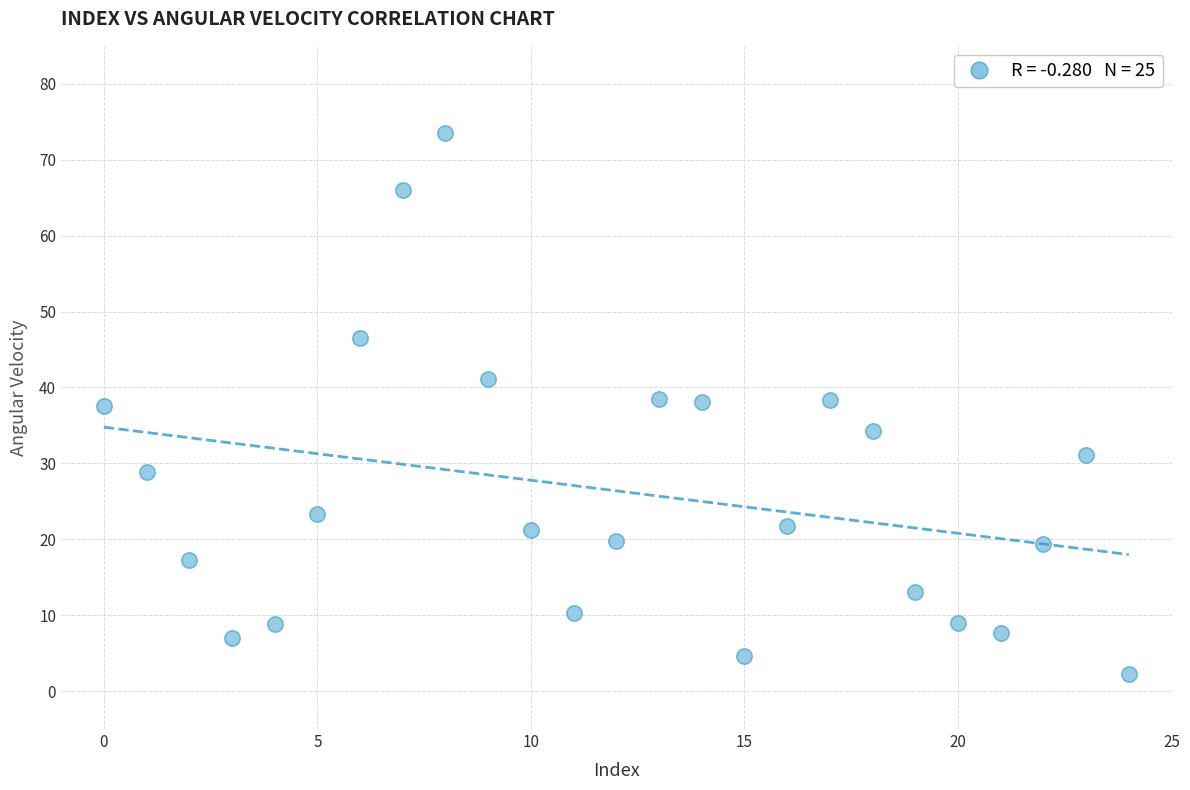

What is the range of Y values (max minus min)?

71.3